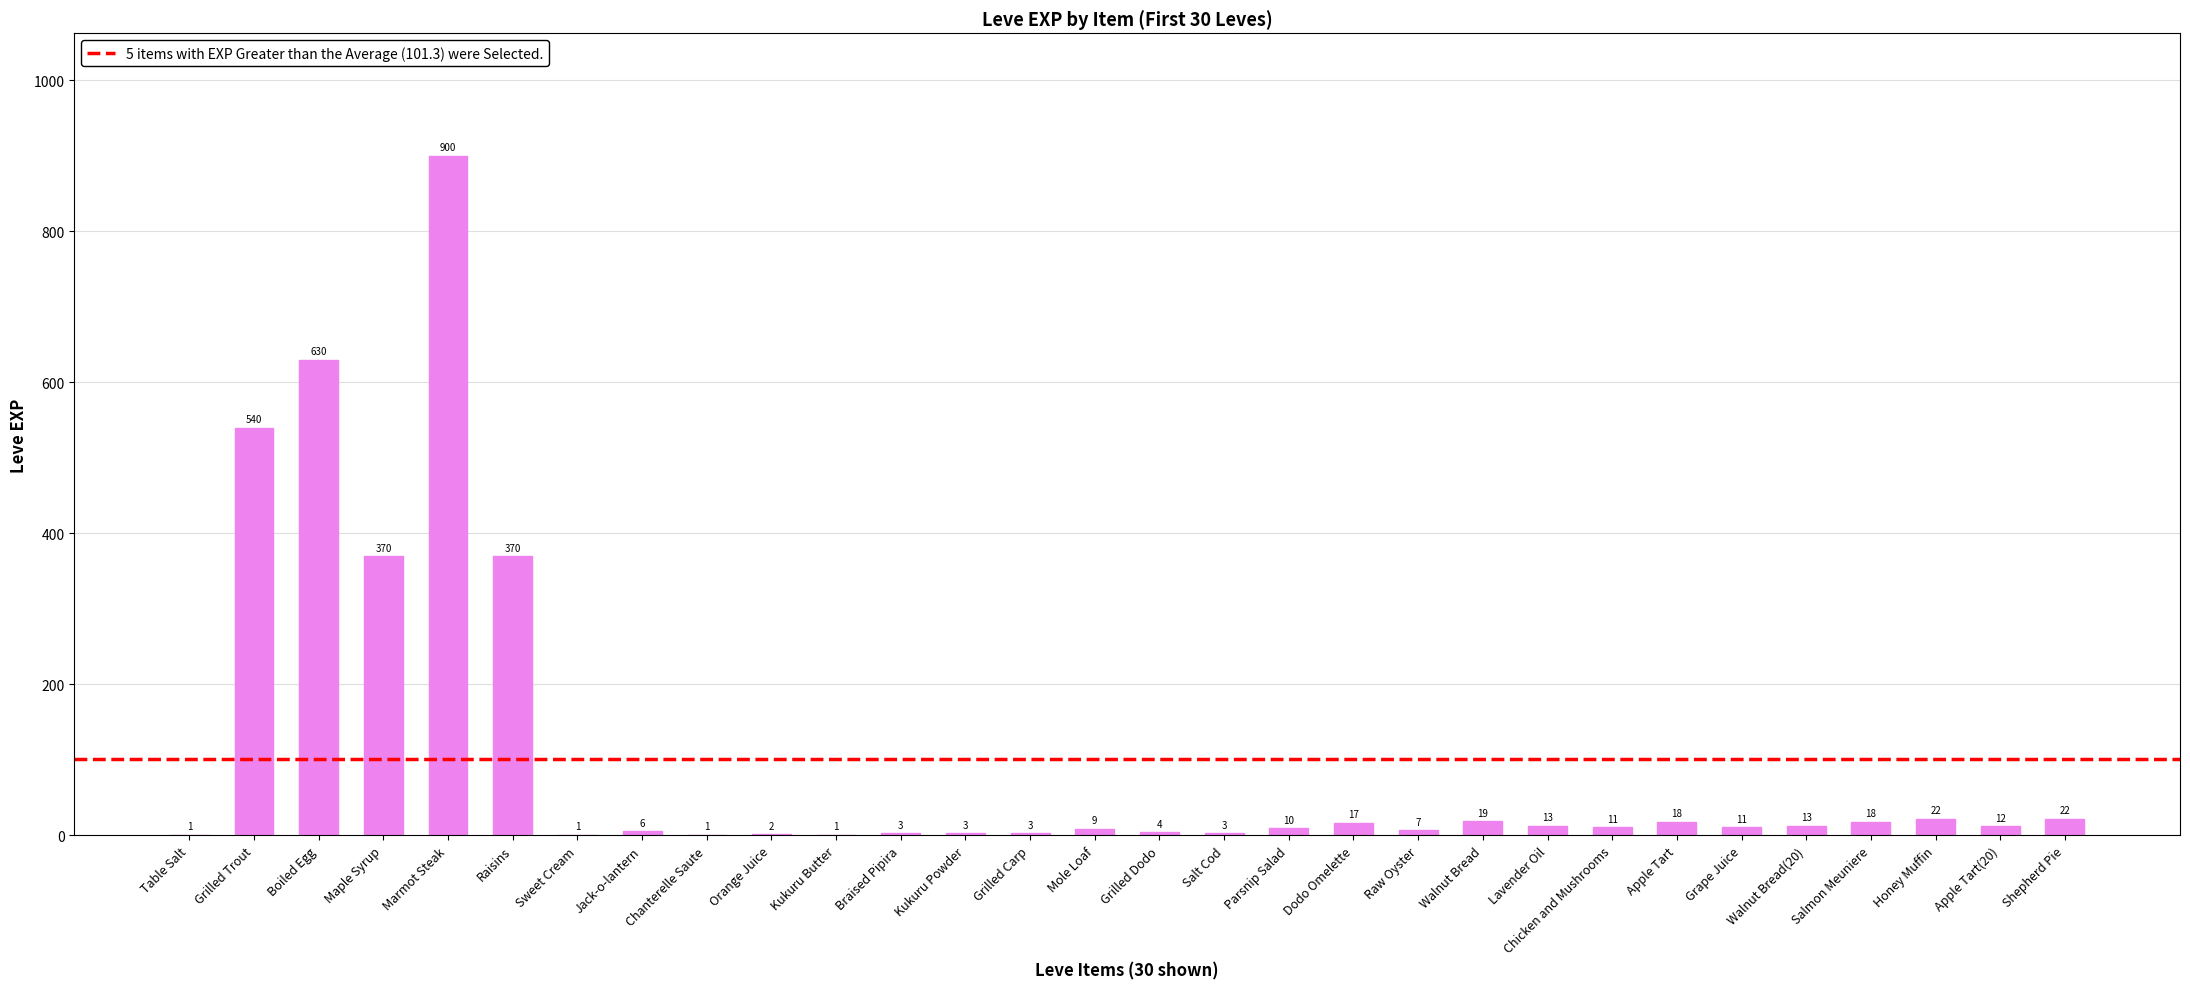

Count the number of data series in this chart.

1